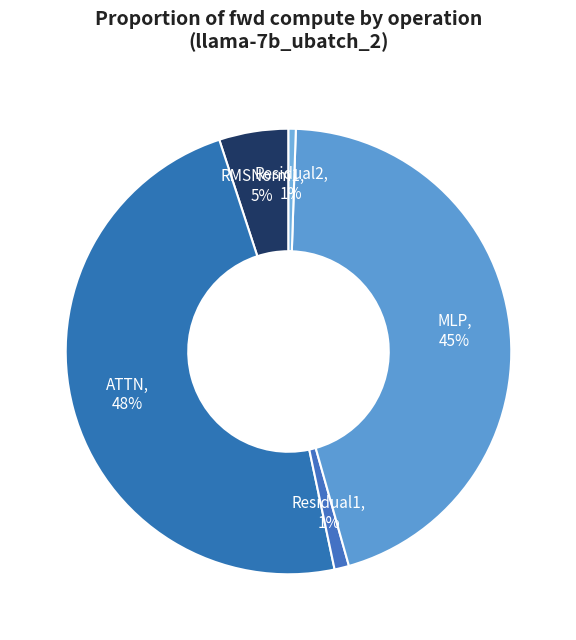

To the nearest percent, what percentage of the pie is RMSNorm1?

5%